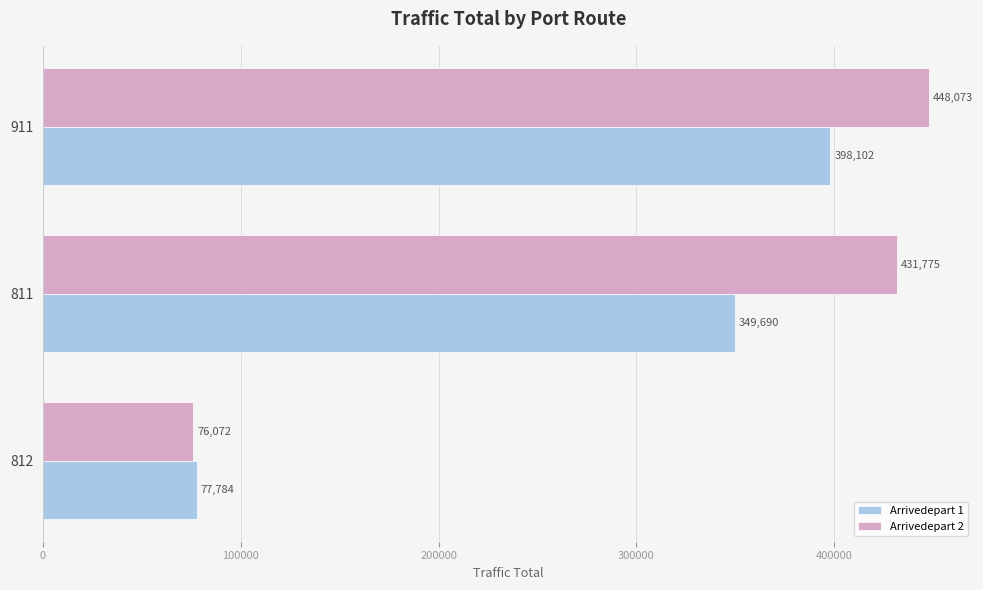

Count the Arrivedepart 1 values in the range 77784 to 398102.

3